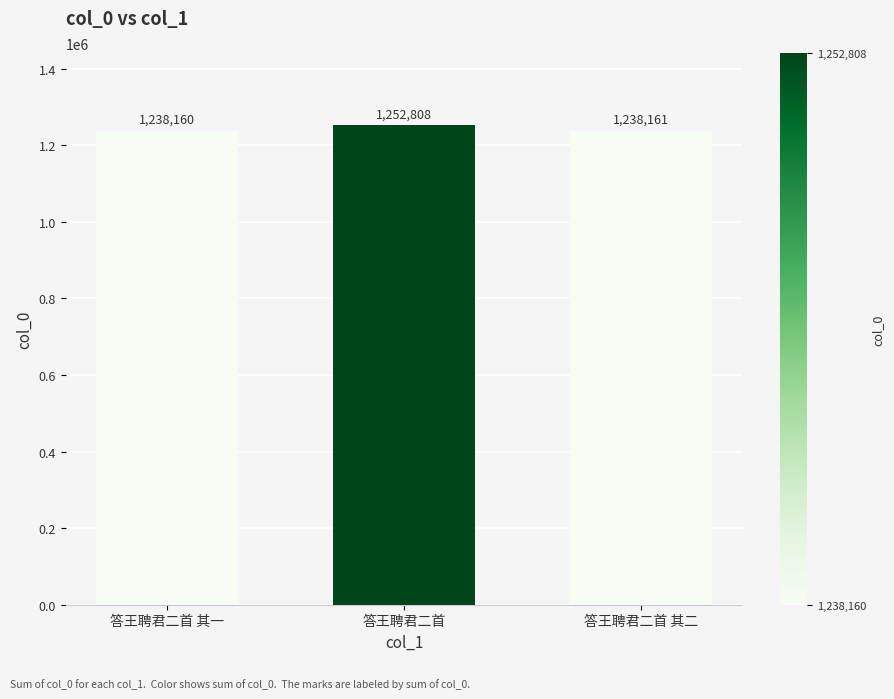

What is the difference between the values at 答王聘君二首 其二 and 答王聘君二首 其一?

1